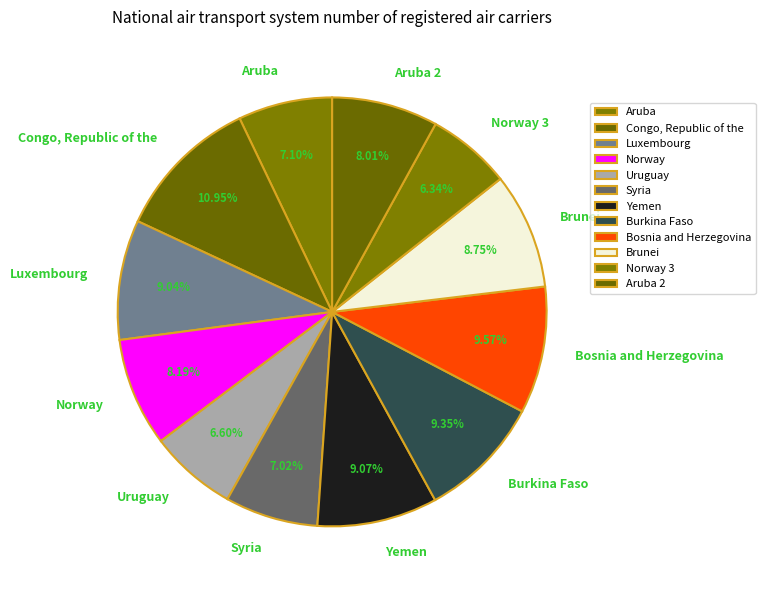

To the nearest percent, what is the average slice percentage?

8%